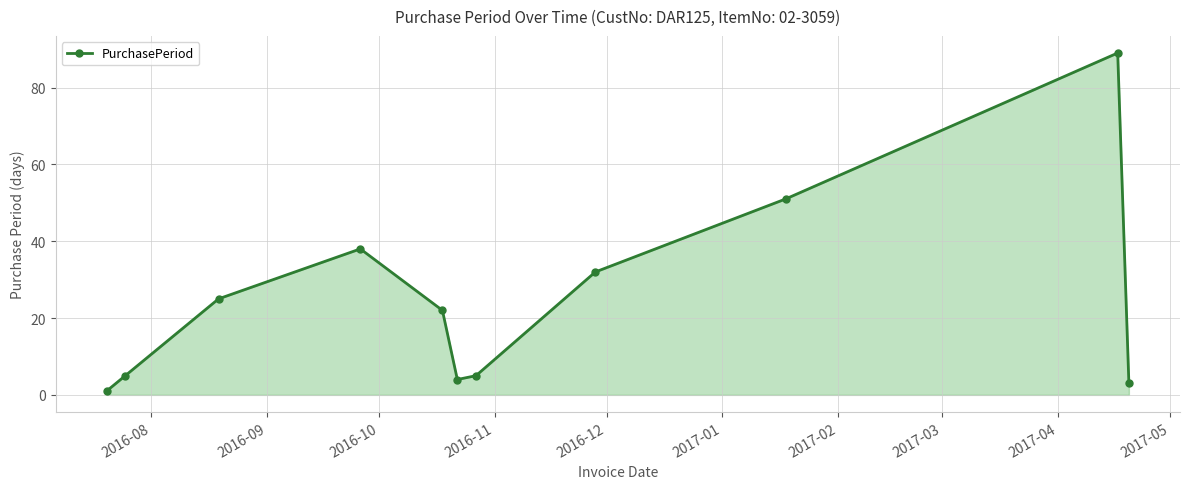

How many data points are less than 22?

5